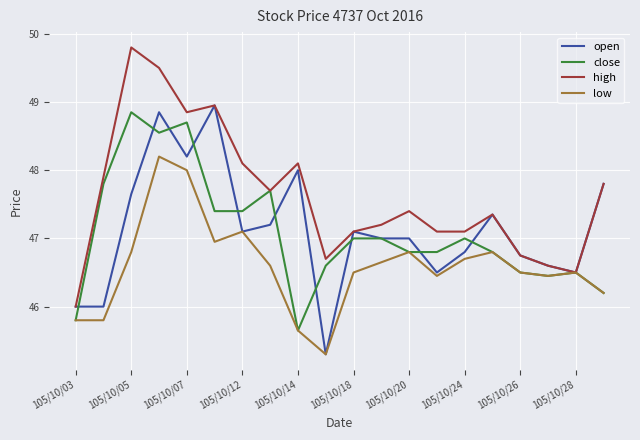

What is the maximum value shown in the chart?

49.8